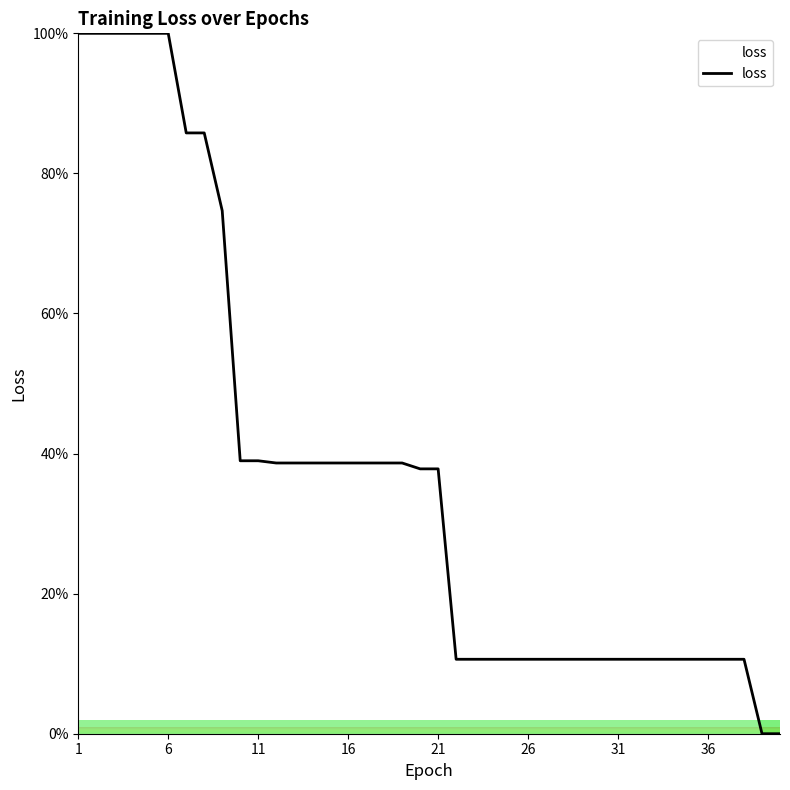

What is the greatest value displayed?

100.0